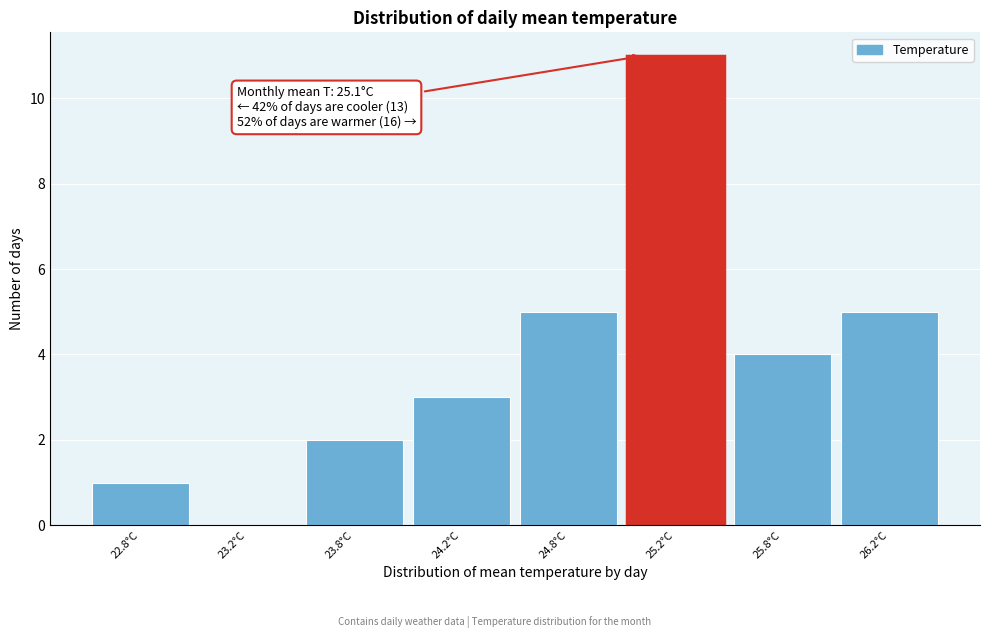

Reading left to right, extract all data points from this chart.

22.8°C=1	23.2°C=0	23.8°C=2	24.2°C=3	24.8°C=5	25.2°C=11	25.8°C=4	26.2°C=5